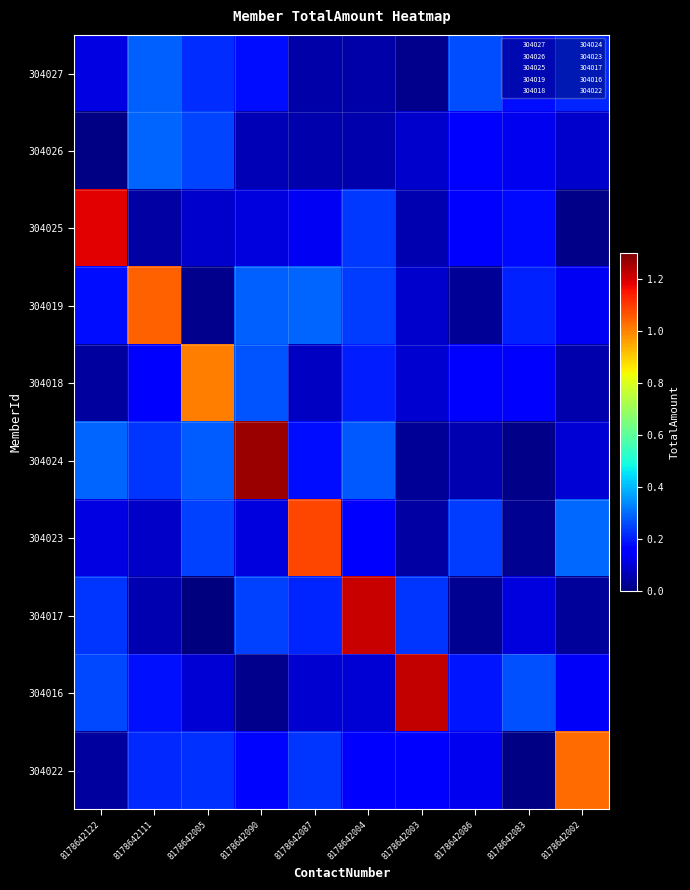

Rank the series at 8178642086 from highest to lowest value.

304027, 304023, 304016, 304026, 304018, 304025, 304022, 304024, 304019, 304017